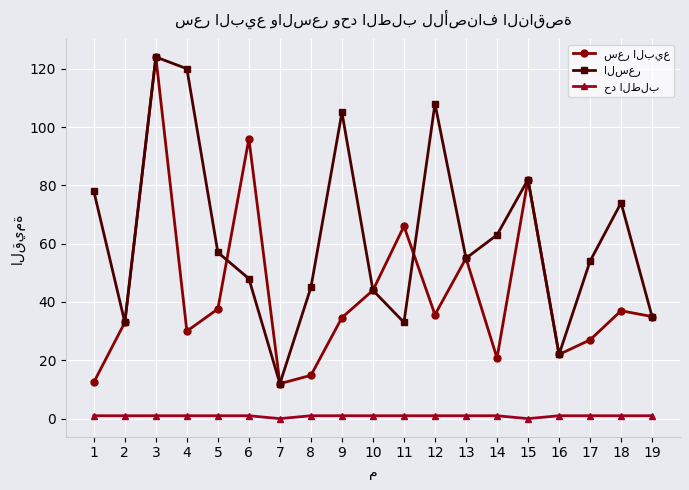

What is the maximum value shown in the chart?

124.0